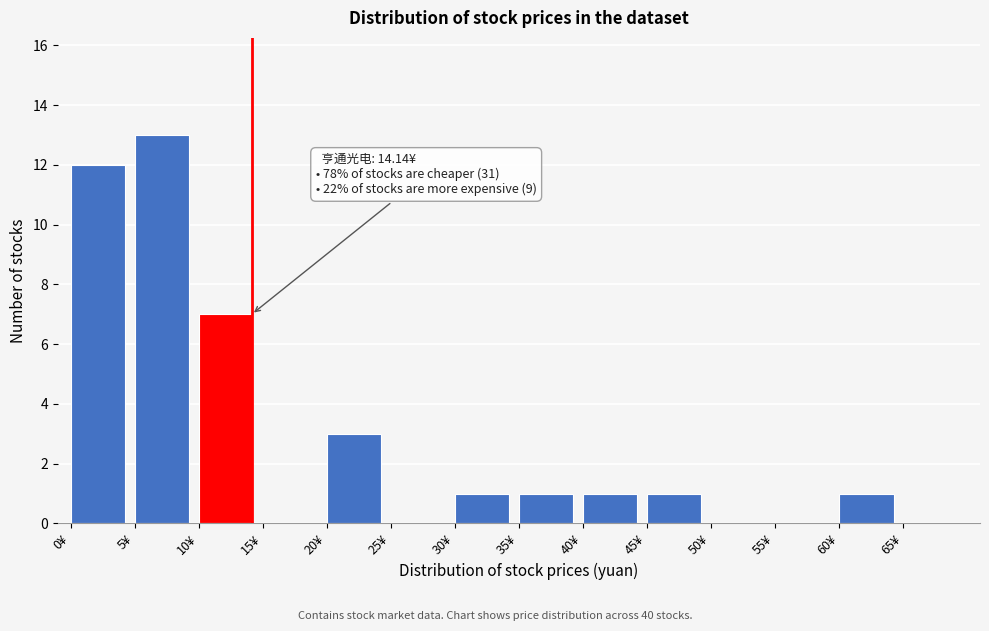

Over which range of the x-axis is the bar tallest?

5 to 10